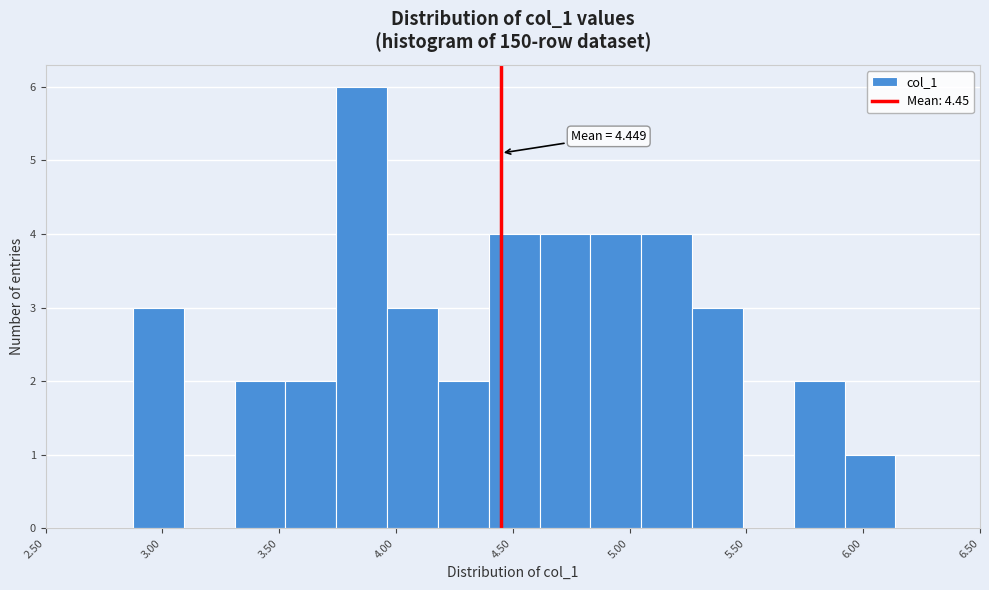

Which range on the x-axis has the tallest bar?

3.75 to 3.95